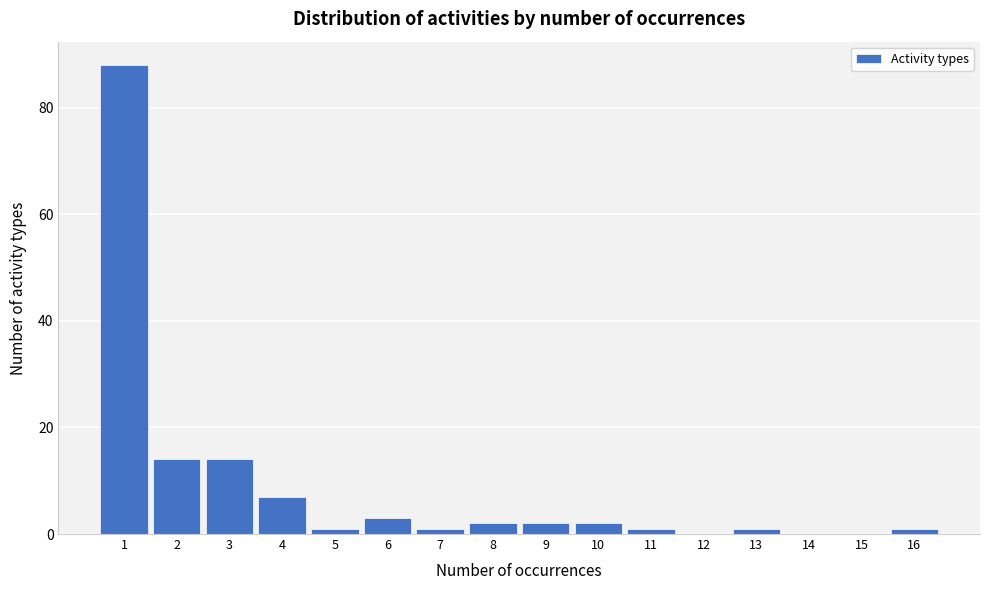

Reading left to right, transcribe this chart: for each bar, give the range it covers on the x-axis and its height. The values are not printed on the chart, so give them approximately, as read against the axis.

0.5 to 1.5: 88
1.5 to 2.5: 14
2.5 to 3.5: 14
3.5 to 4.5: 8
4.5 to 5.5: under 2
5.5 to 6.5: 4
6.5 to 7.5: under 2
7.5 to 8.5: 2
8.5 to 9.5: 2
9.5 to 10.5: 2
10.5 to 11.5: under 2
11.5 to 12.5: 0
12.5 to 13.5: under 2
13.5 to 14.5: 0
14.5 to 15.5: 0
15.5 to 16.5: under 2